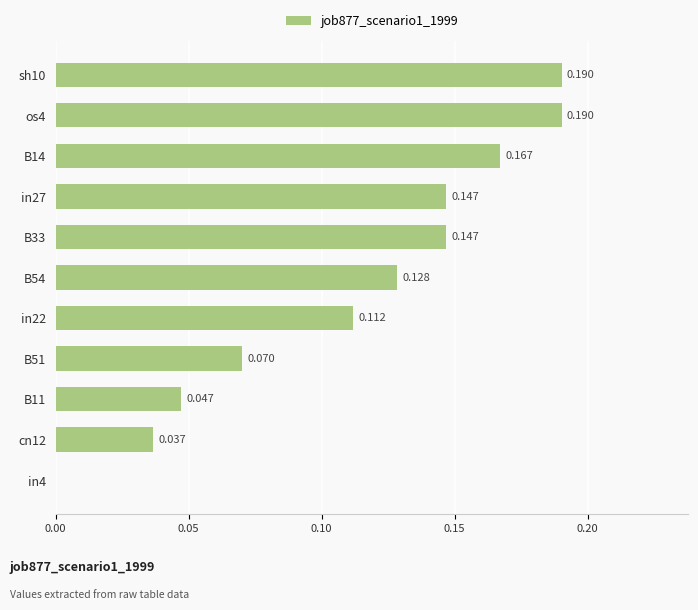

Count the values in the range 0 to 1.

11